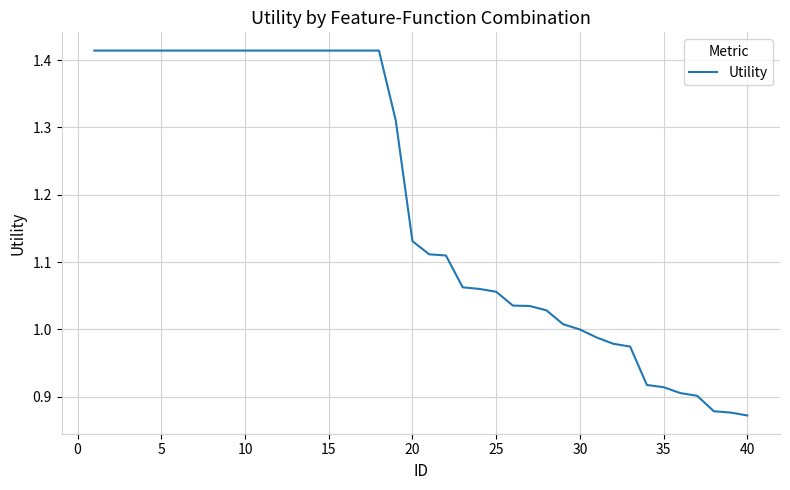

What is the difference between the maximum and minimum values?

0.5